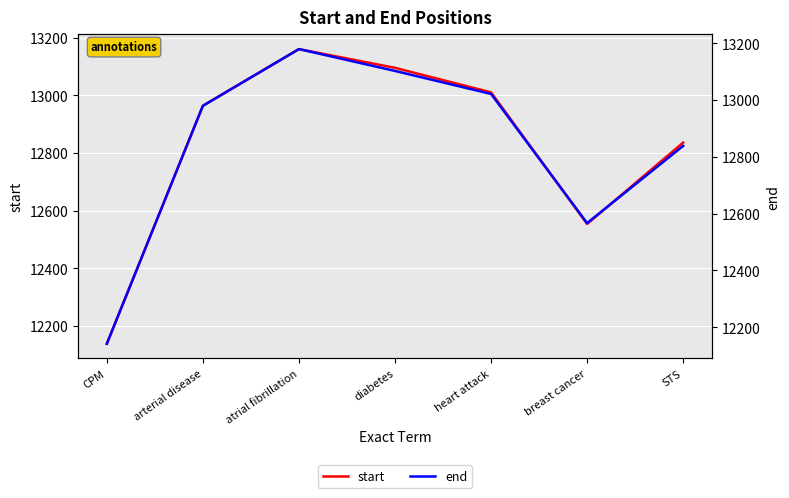

Rank the categories by end value from highest to lowest.

atrial fibrillation, diabetes, heart attack, arterial disease, STS, breast cancer, CPM